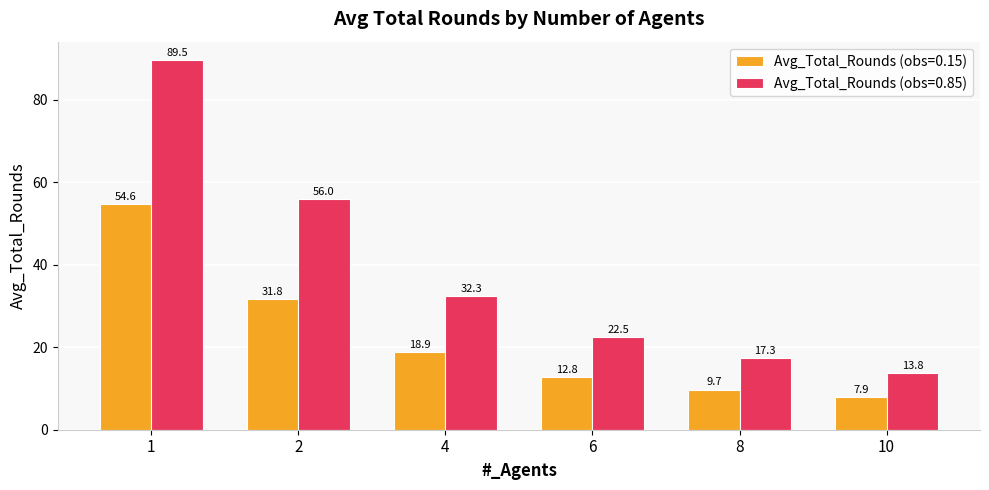

At 10, list the series in order from smallest to largest.

Avg_Total_Rounds (obs=0.15), Avg_Total_Rounds (obs=0.85)